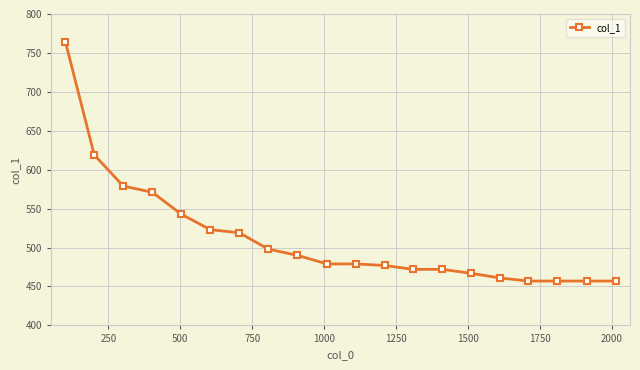

What is the greatest value displayed?

764